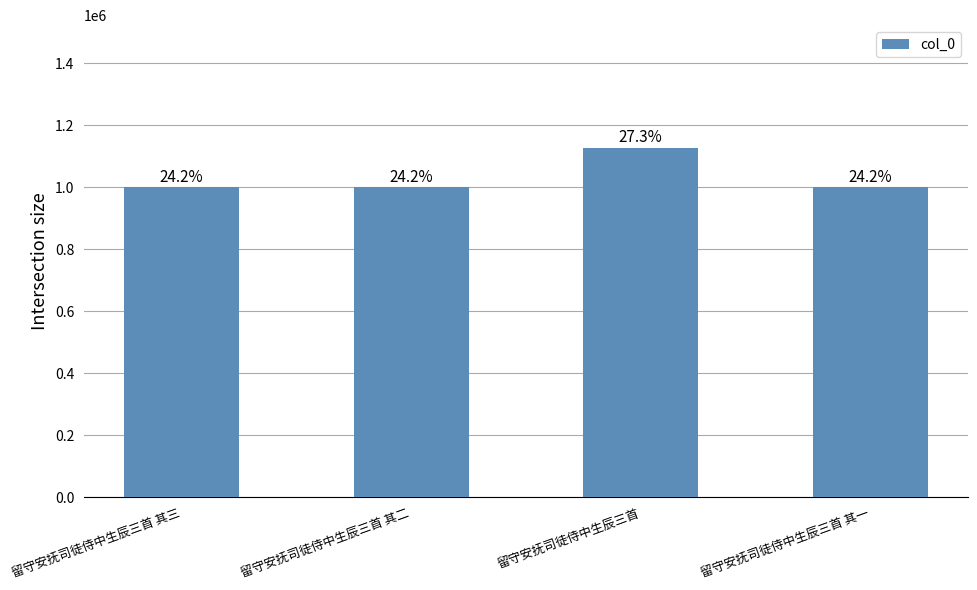

Does the chart contain any negative values?

No